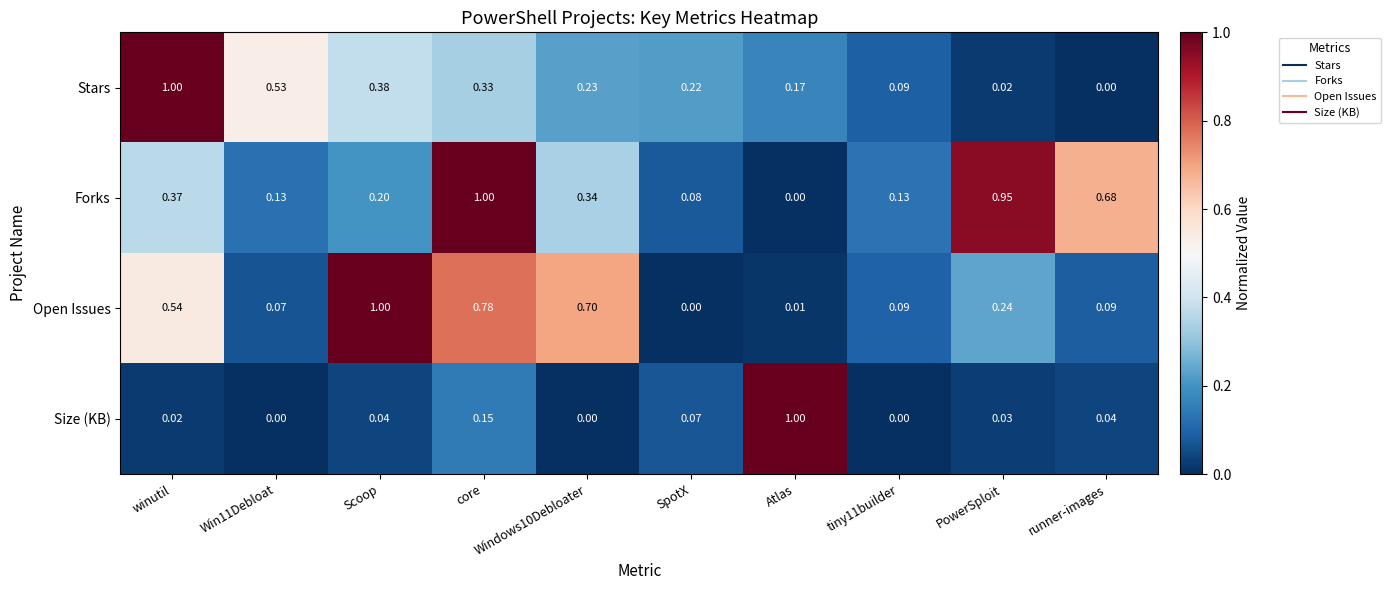

Between Windows10Debloater and runner-images, which series saw the biggest shift?

Open Issues